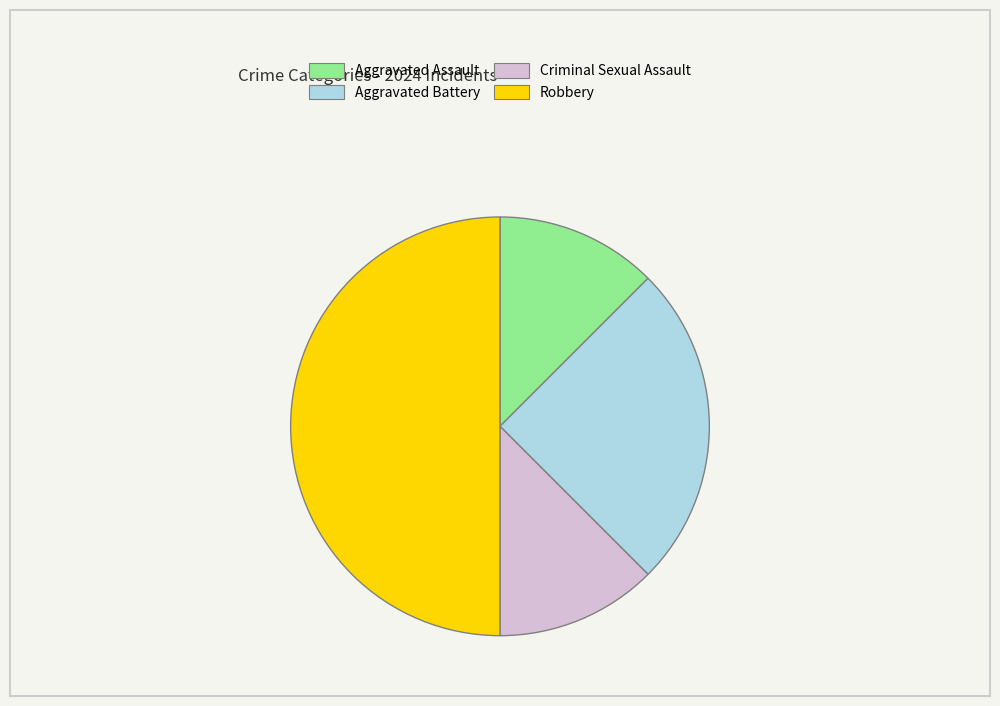

Is Criminal Sexual Assault the majority of the pie?

No